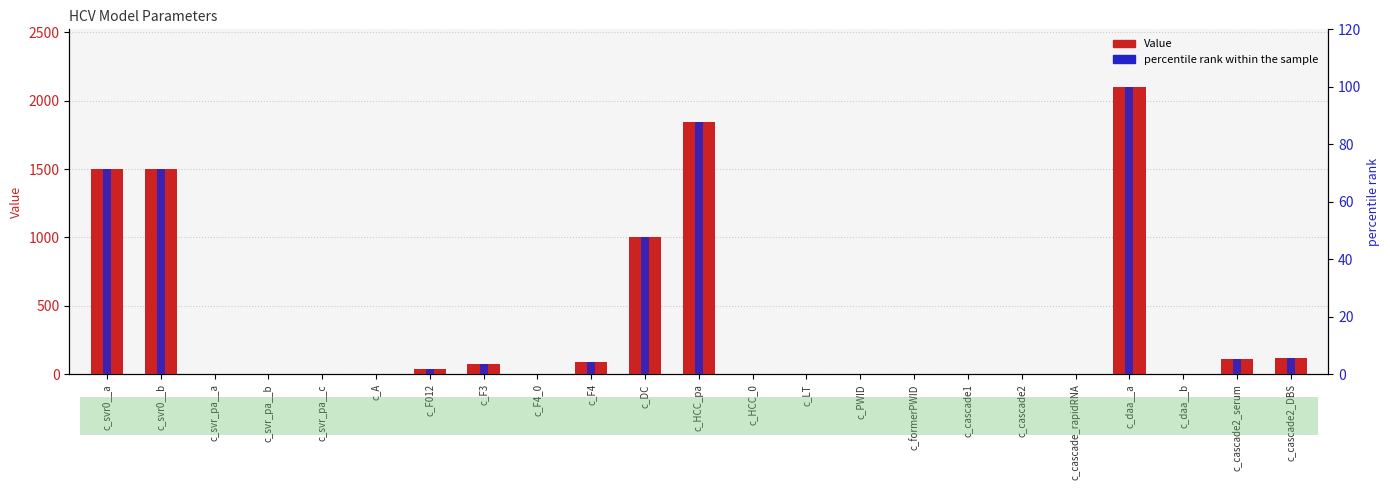

What are all the series names shown in the legend?

Value, percentile rank within the sample